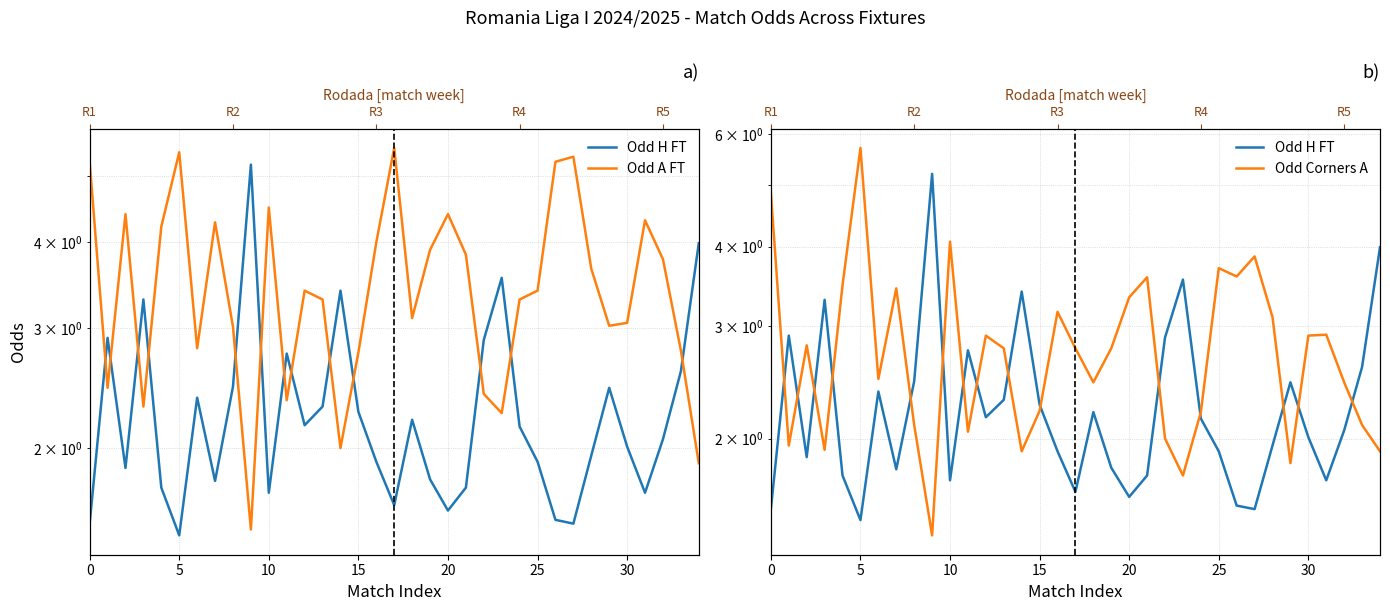

Between 33 and 30, which is larger?

33